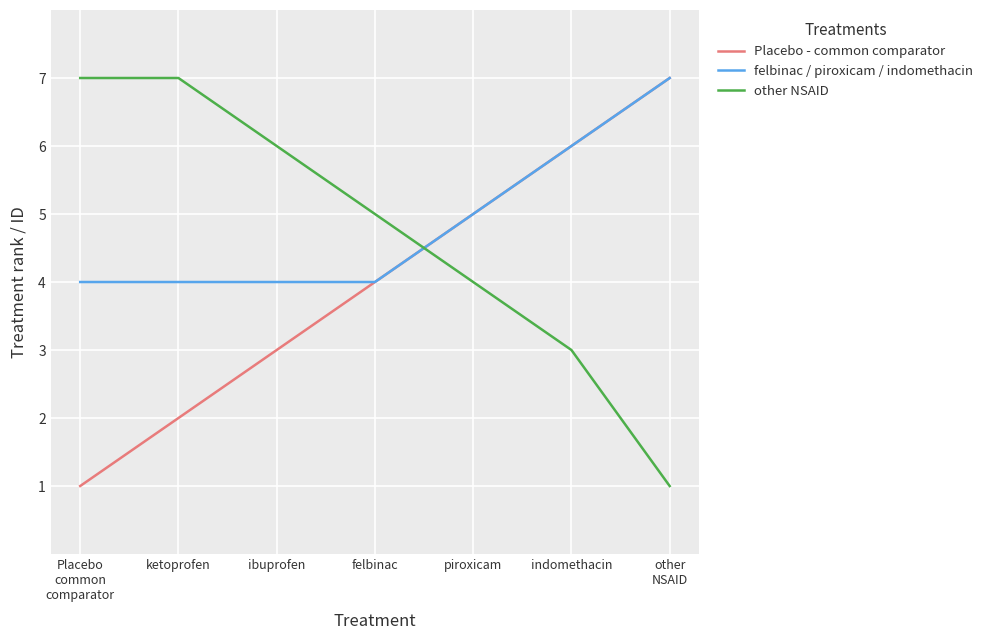

Which series changed the most between Placebo
common
comparator and ketoprofen?

Placebo - common comparator